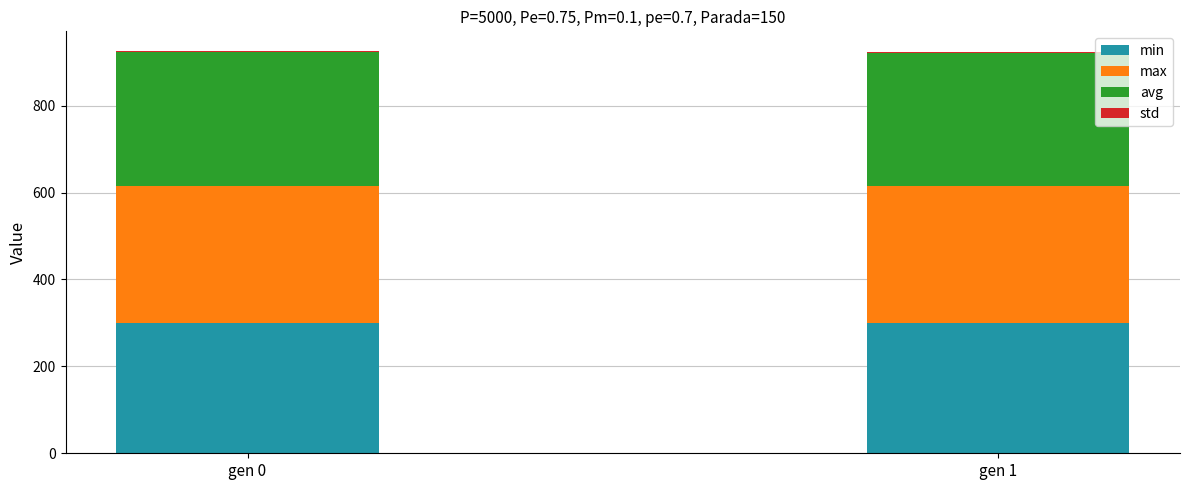

What is the highest value of the min series?

300.6